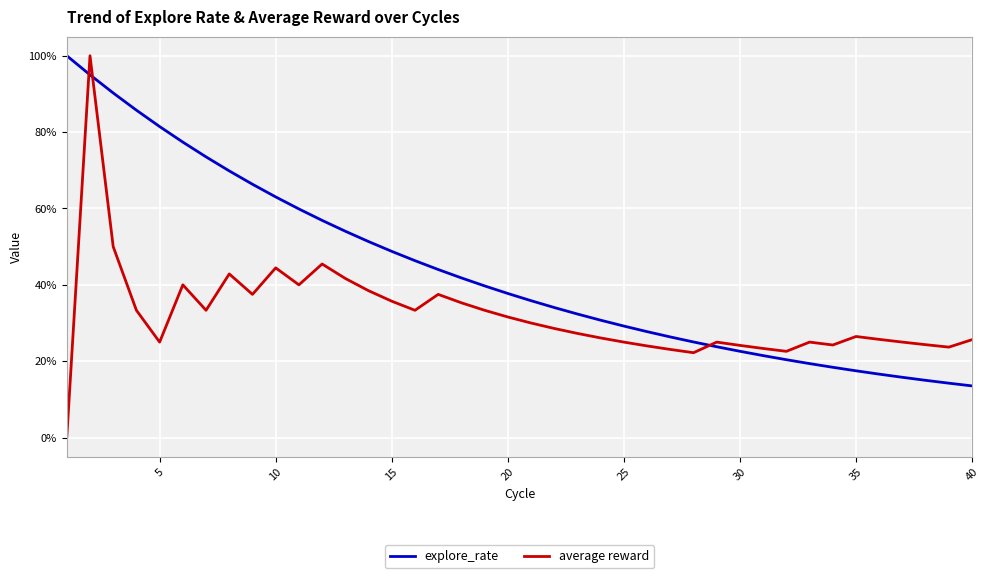

How many intersections are there between average reward and explore_rate?

3